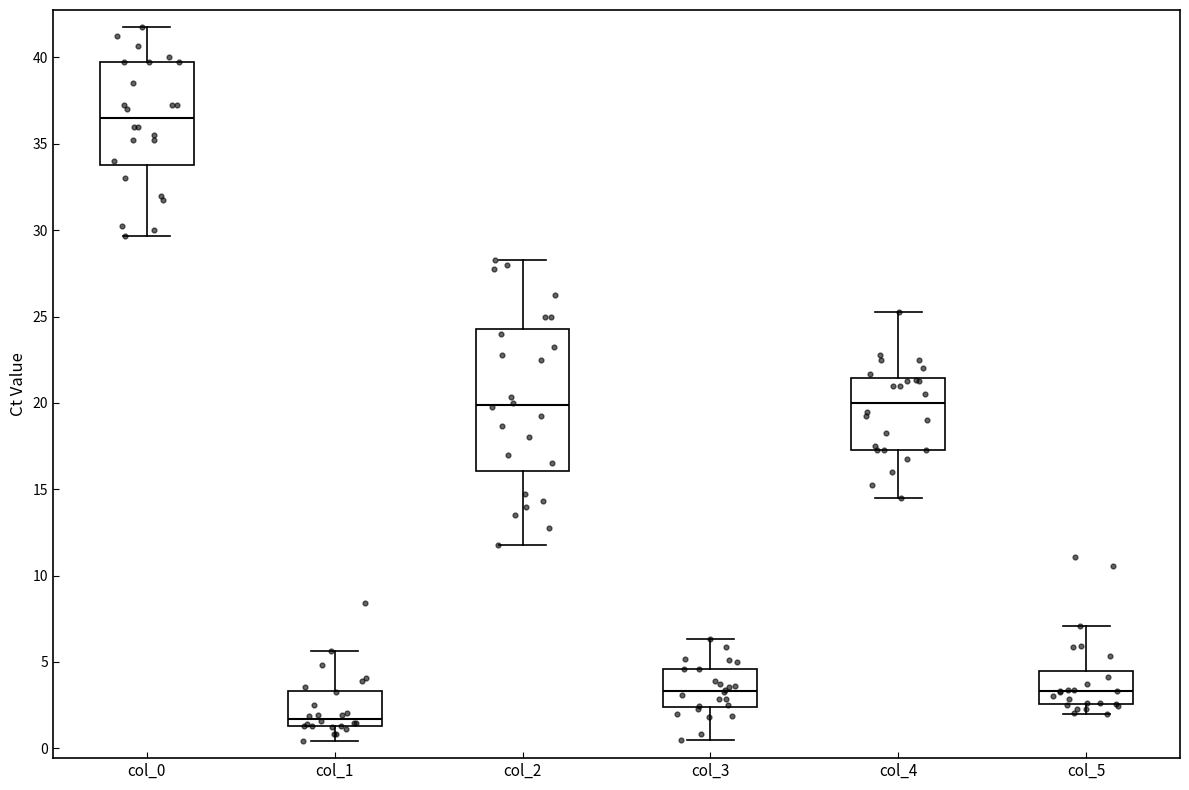

Where does the upper whisker of the box for col_1 end on the y-axis? The values are not printed on the chart, so give them approximately, as read against the axis.

5.5